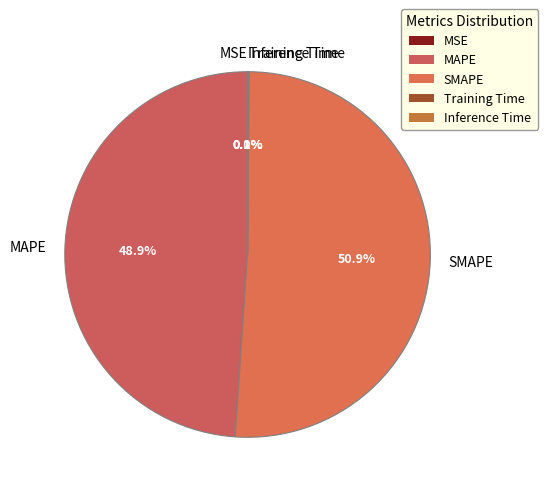

Between SMAPE and MAPE, which is larger?

SMAPE